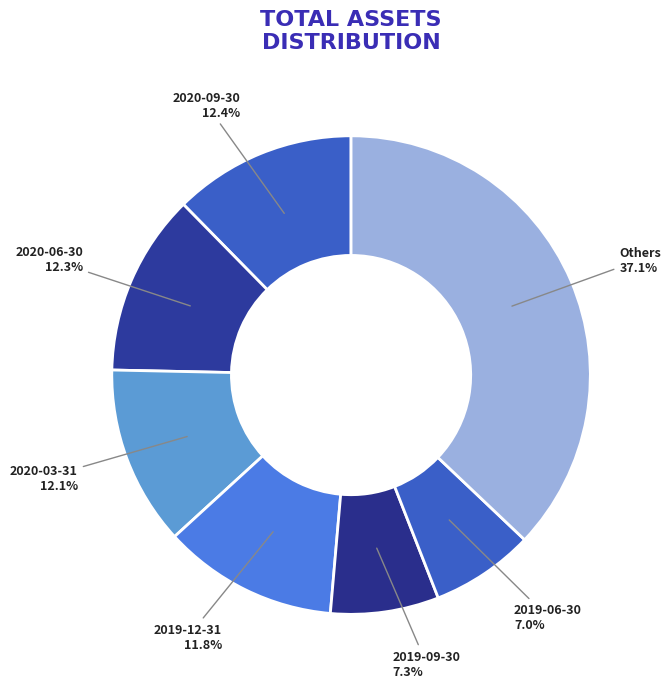

Is there any slice that represents more than half of the pie?

No